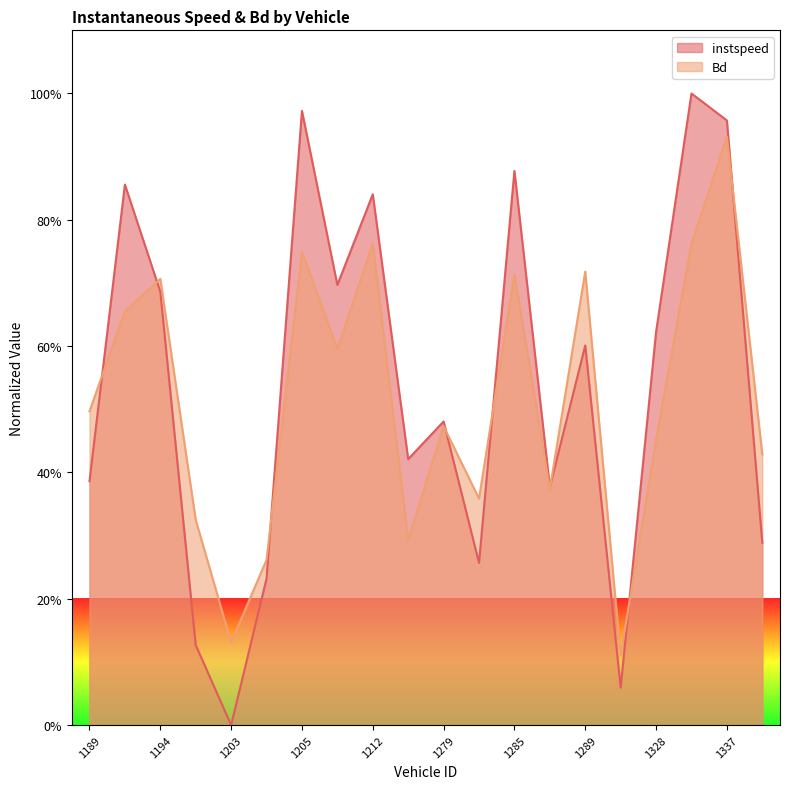

True or false: Bd and instspeed cross at least once.

True